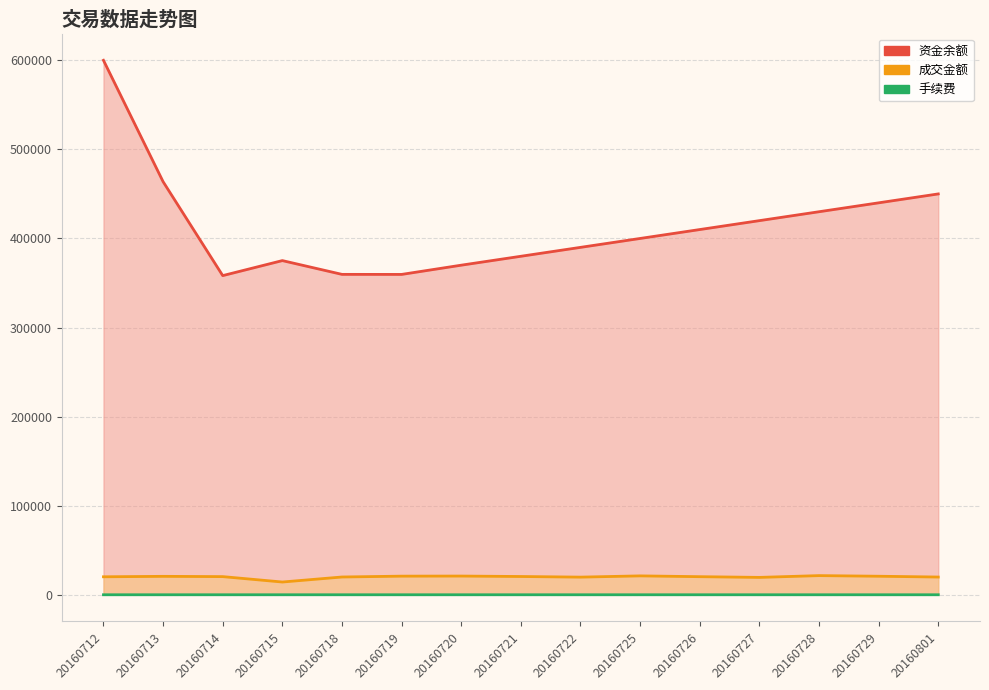

At which label is 手续费 closest to 5?

20160715